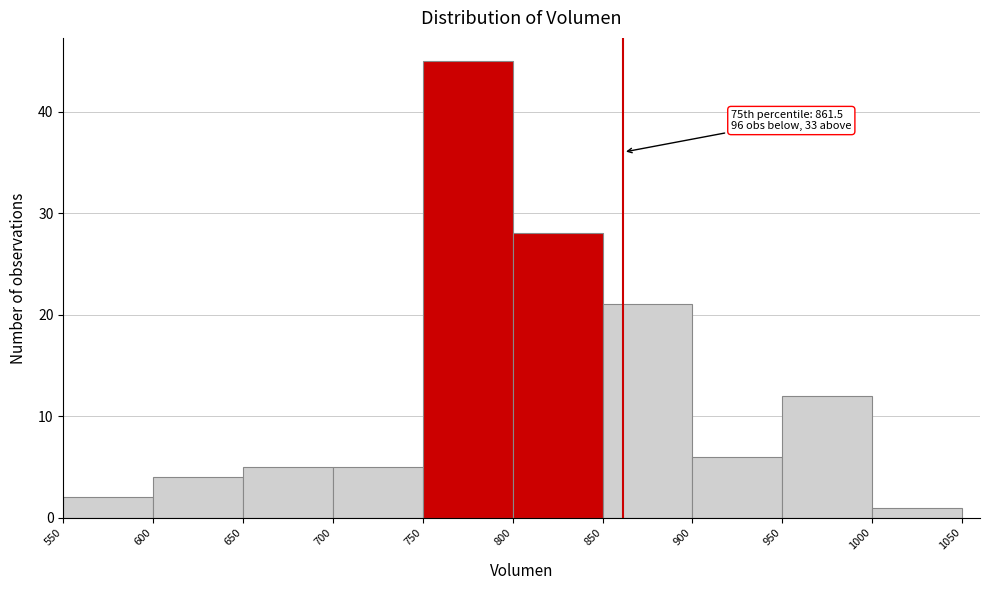

Over which range of the x-axis is the bar tallest?

750 to 800